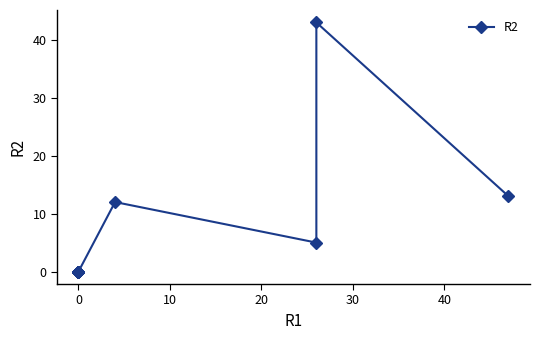

True or false: the data shows 17 at 0.

False